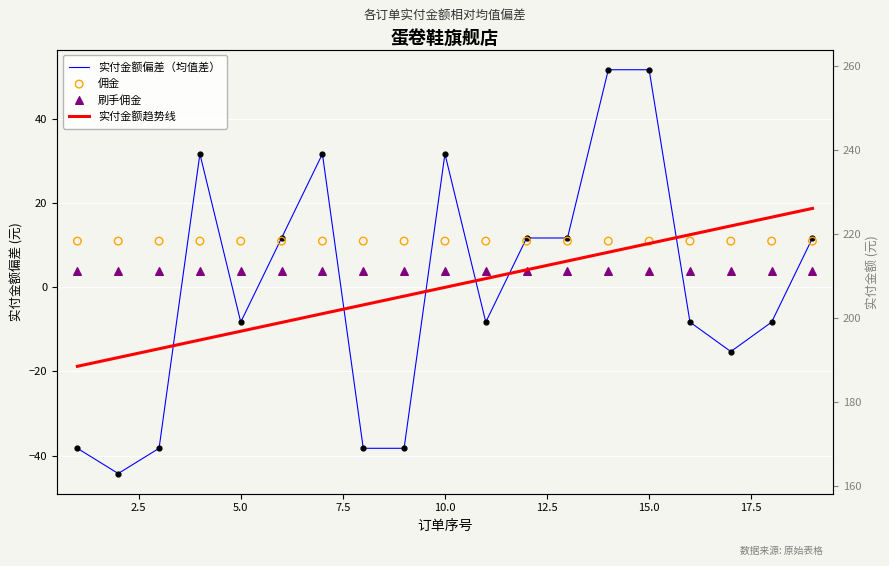

At which category is the sum across all series the highest?

15.0